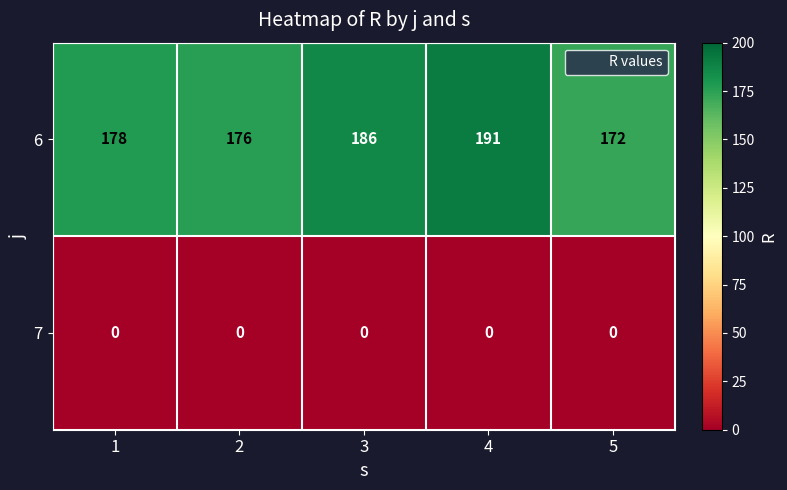

What is the greatest value displayed?

191